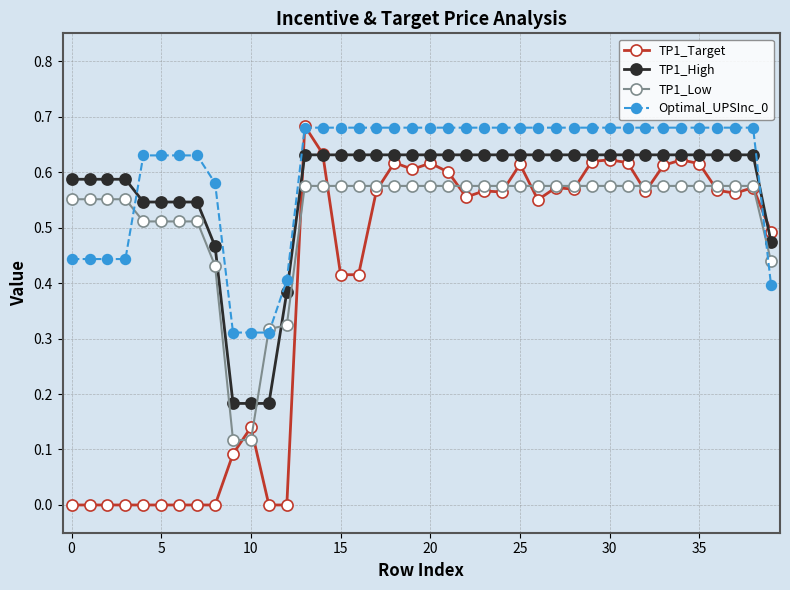

Rank the series by their average value, from highest to lowest.

Optimal_UPSInc_0, TP1_High, TP1_Low, TP1_Target